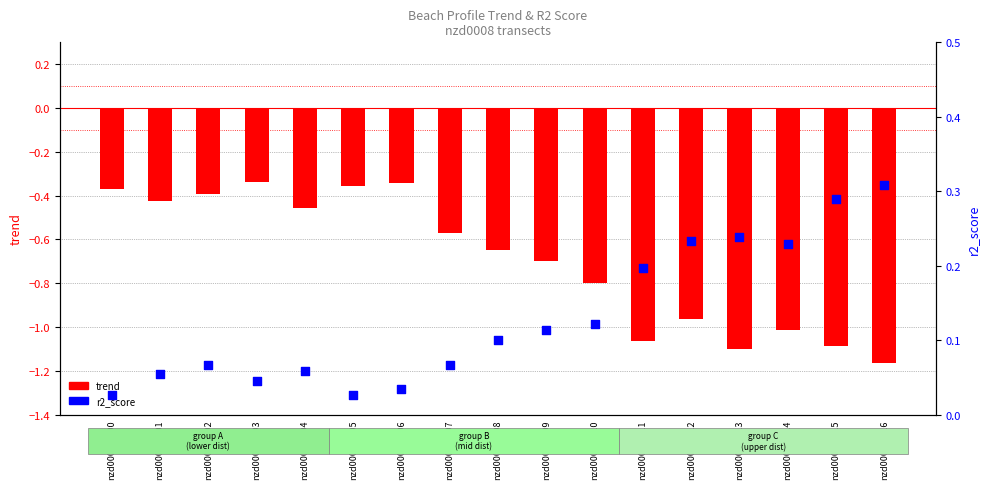

Which series has the largest total across all categories?

r2_score